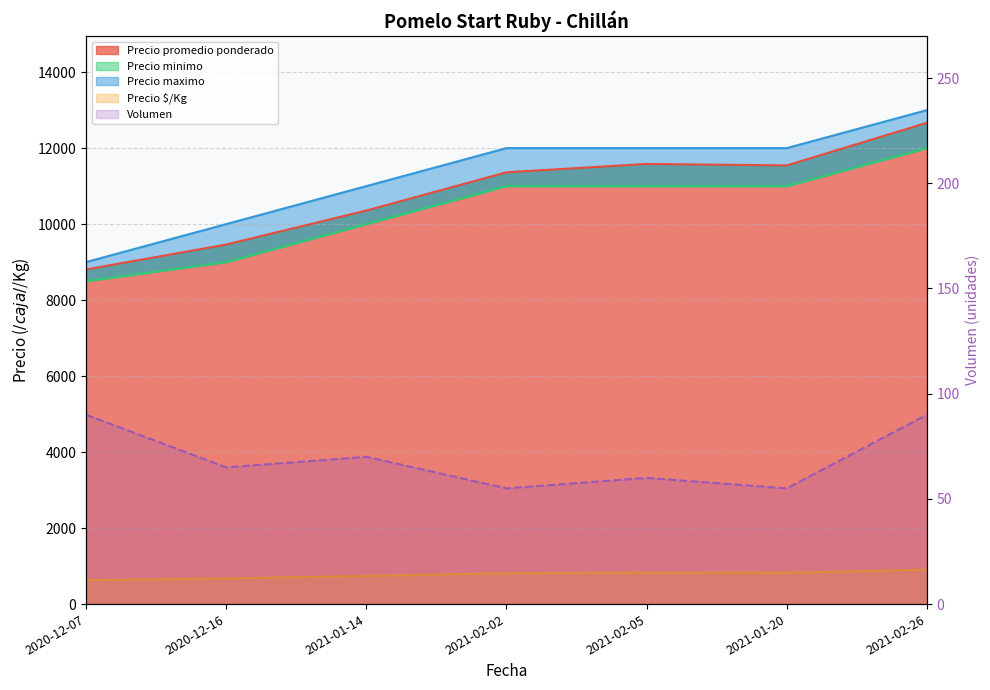

Does the chart have visible grid lines?

Yes